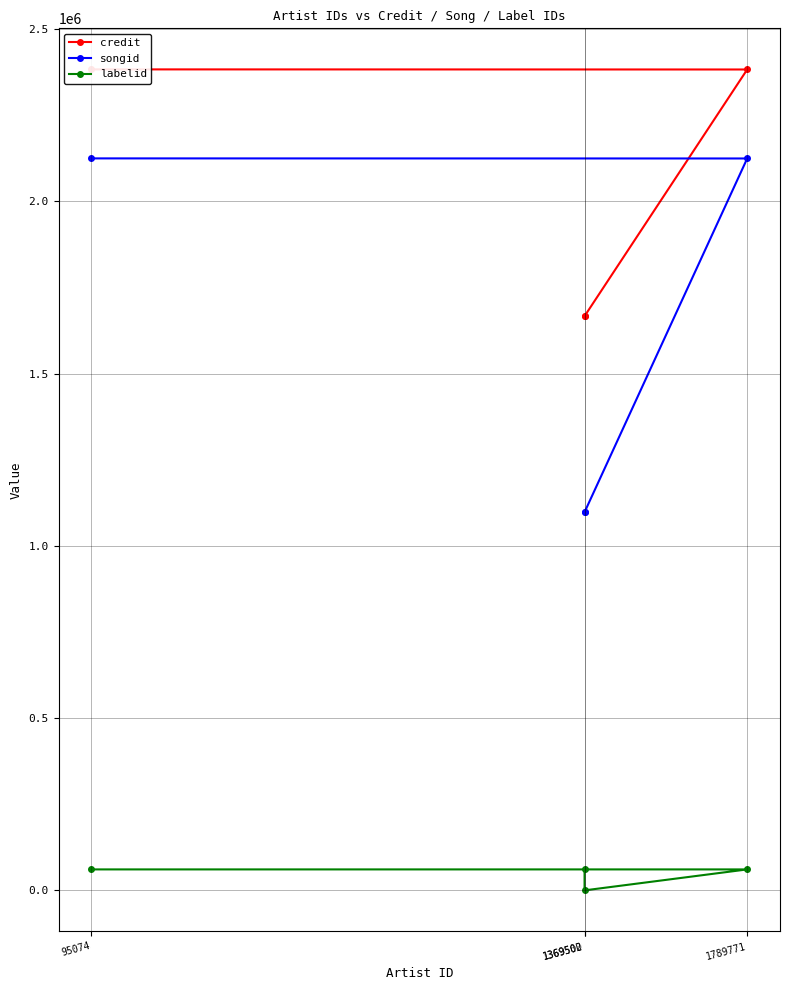

What is the total value across all series at 1369502?

2764464